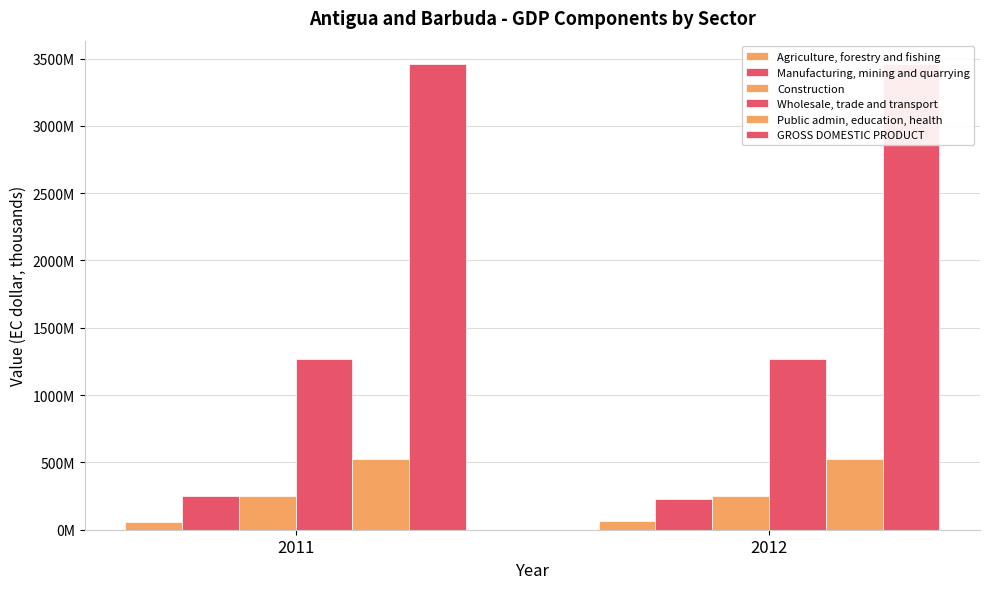

What are all the series names shown in the legend?

Agriculture, forestry and fishing, Manufacturing, mining and quarrying, Construction, Wholesale, trade and transport, Public admin, education, health, GROSS DOMESTIC PRODUCT